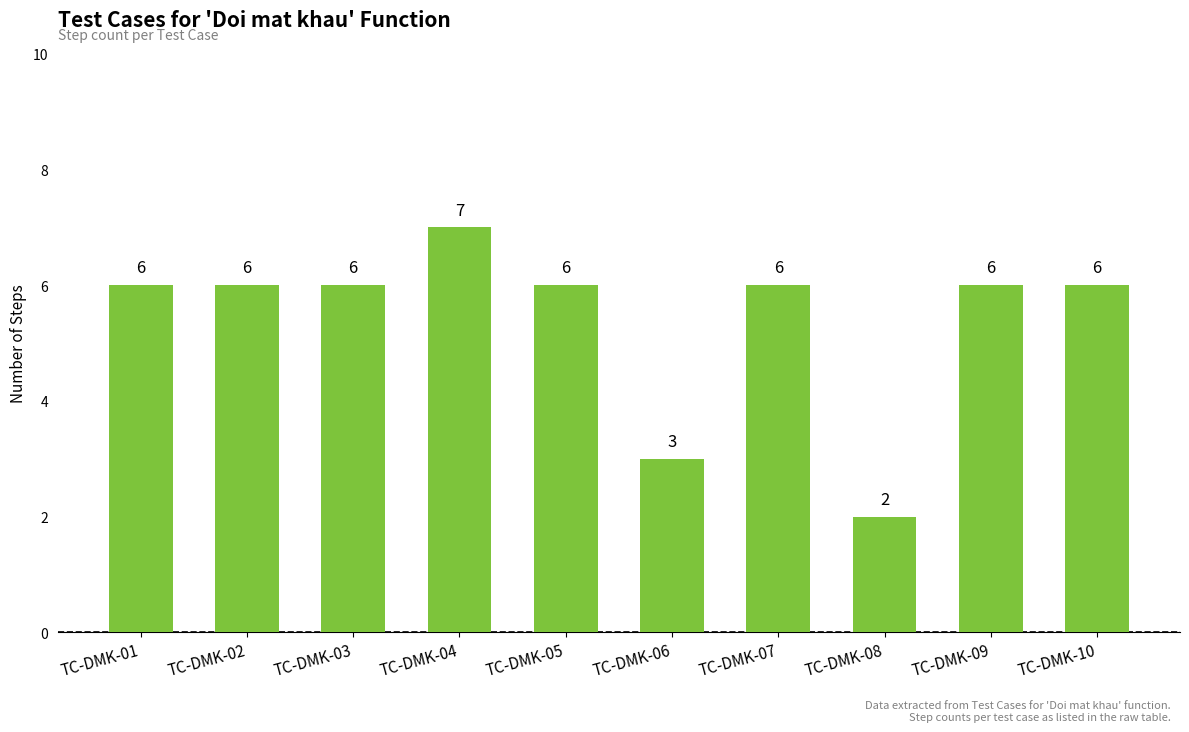

Approximately how many times larger is the value at TC-DMK-08 compared to TC-DMK-01?

0.3